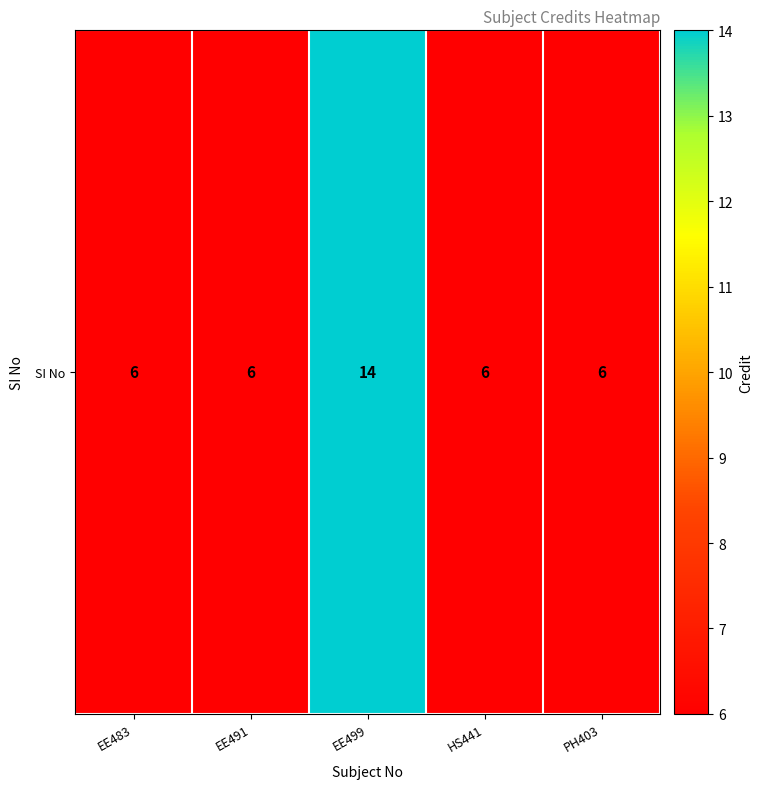

The value at PH403 is 2. True or false?

False